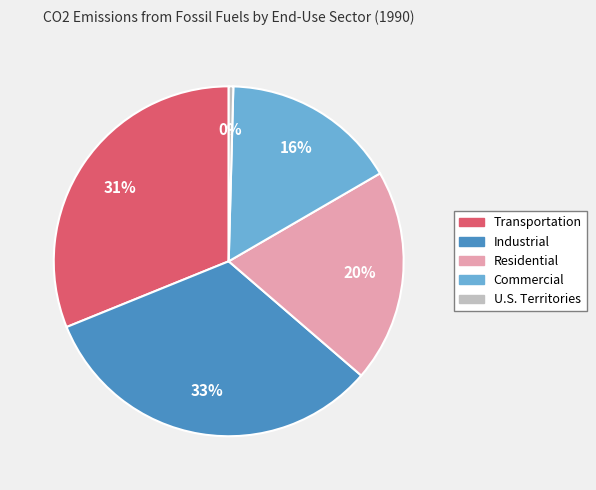

Which slice is the smallest?

U.S. Territories